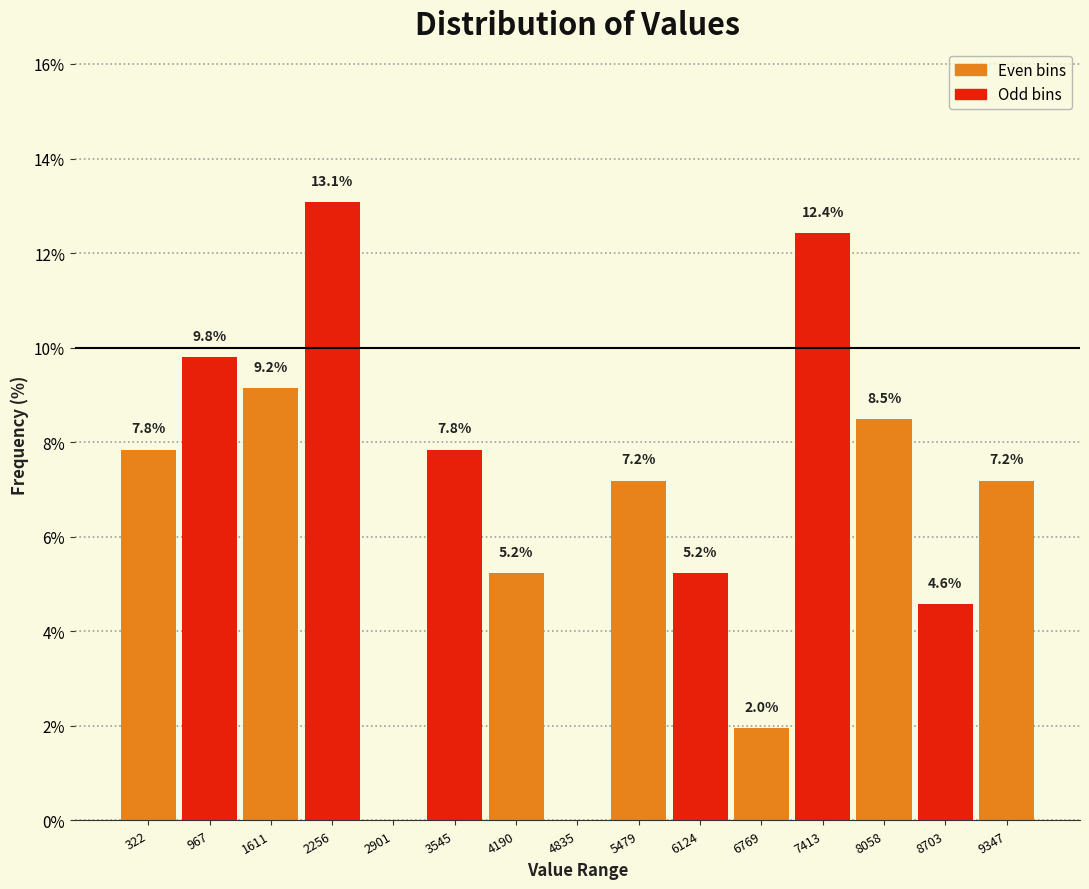

Over which range of the x-axis is the bar tallest?

1900 to 2600